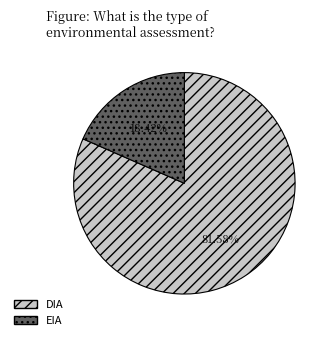

To the nearest percent, what is the combined percentage of EIA and DIA?

100%